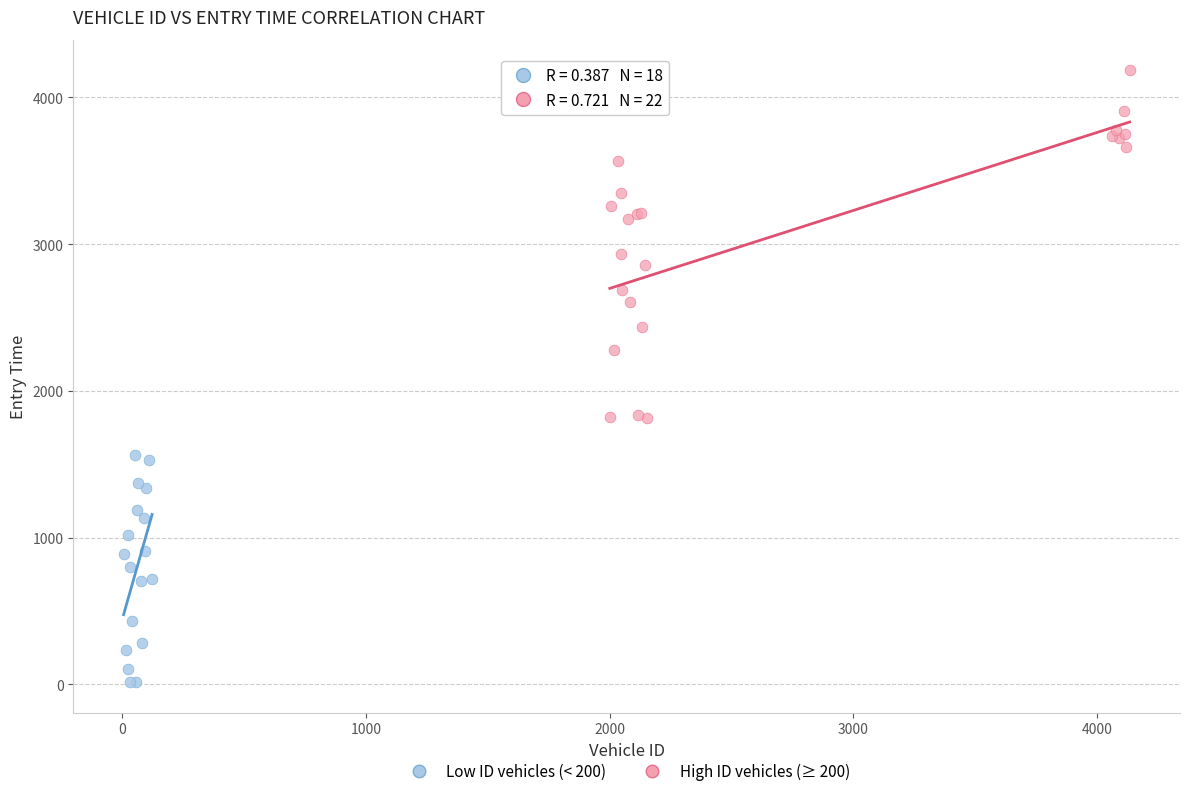

Which series has the widest spread of Y values?

High ID vehicles (≥ 200)